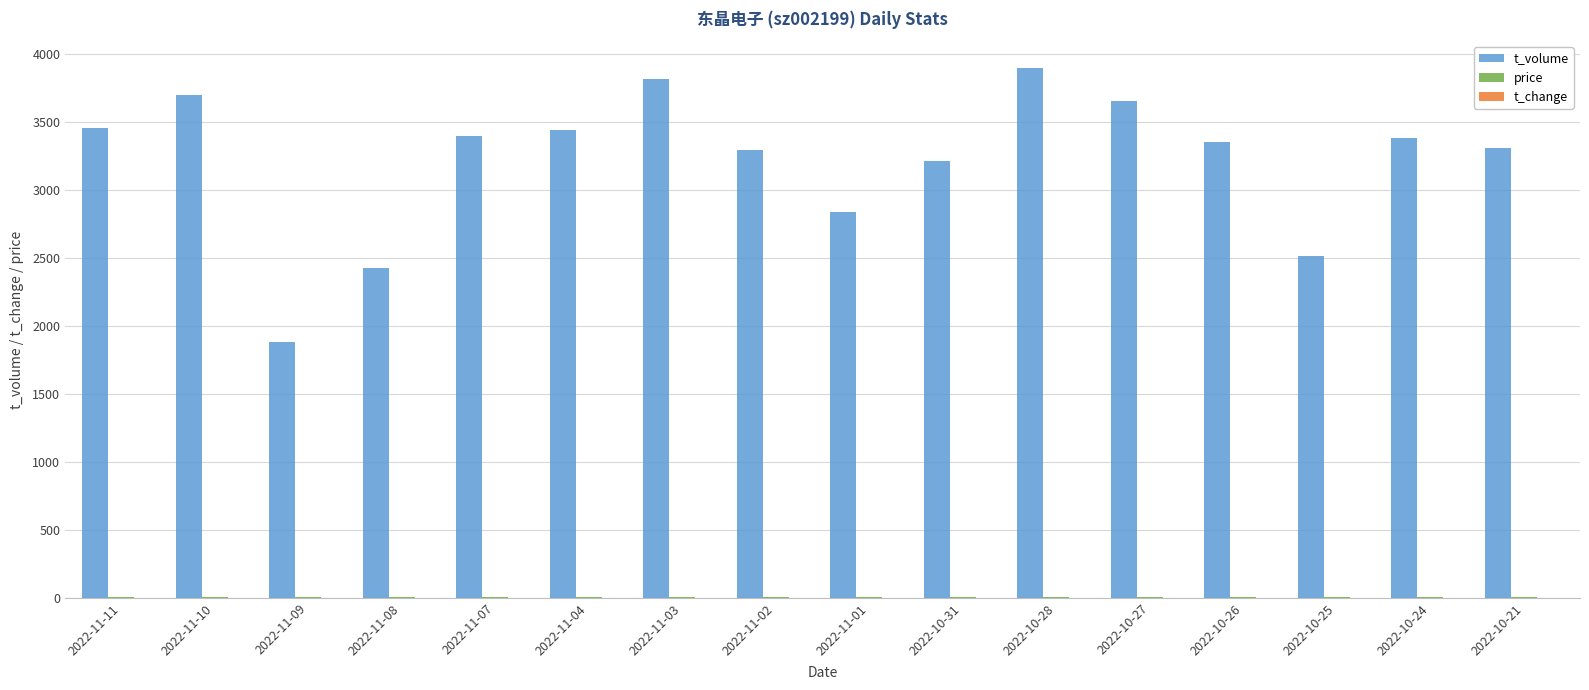

How many categories are shown in the chart?

16